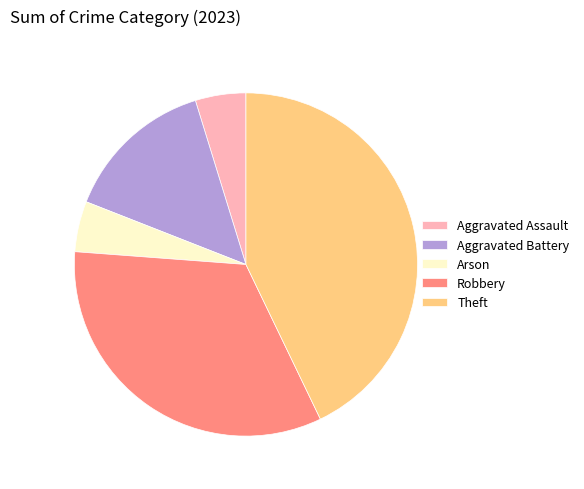

How many segments does this pie chart have?

5